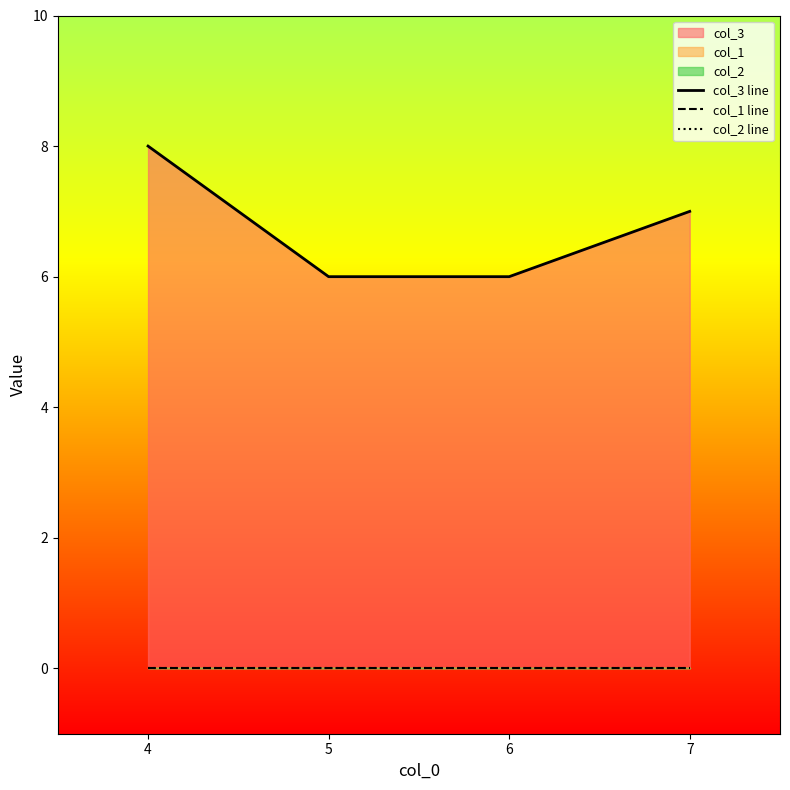

Reading right to left, transcribe all the data shown in this chart.

col_3 line: 7=7	6=6	5=6	4=8
col_1 line: 7=0	6=0	5=0	4=0
col_2 line: 7=0	6=0	5=0	4=0